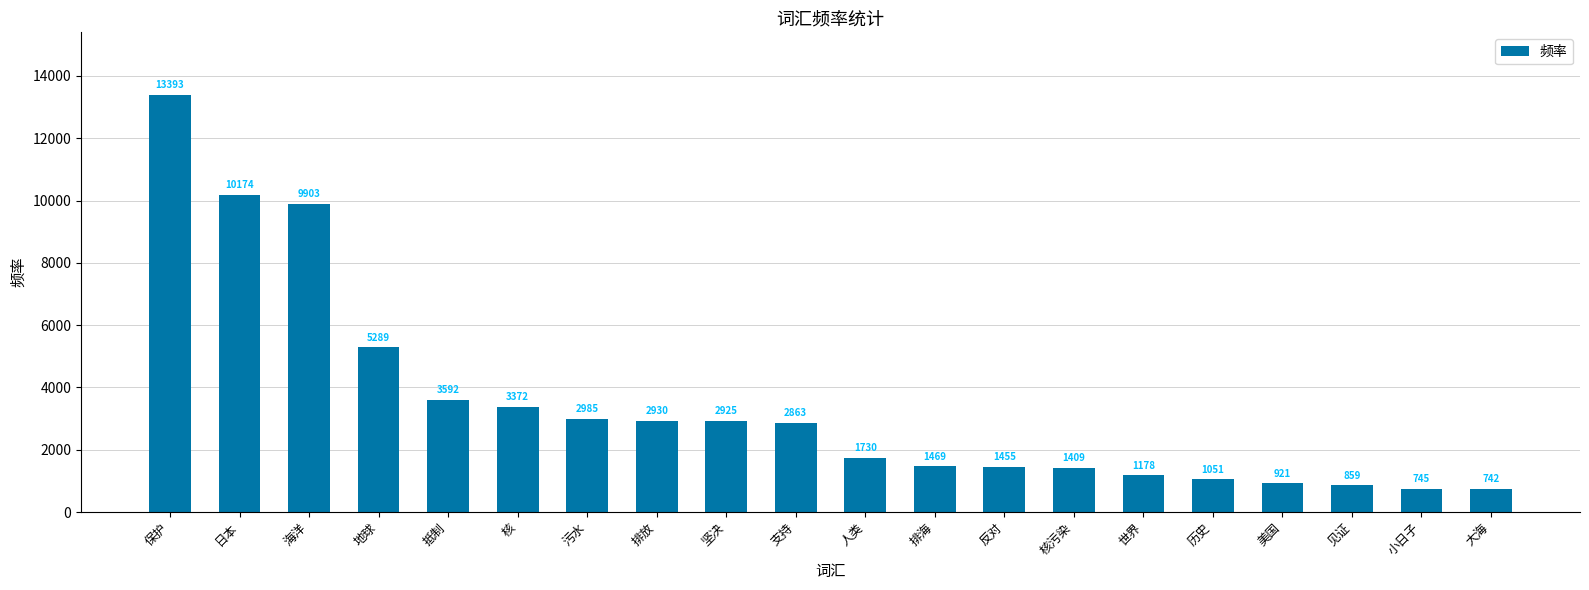

What is the smallest value displayed?

742